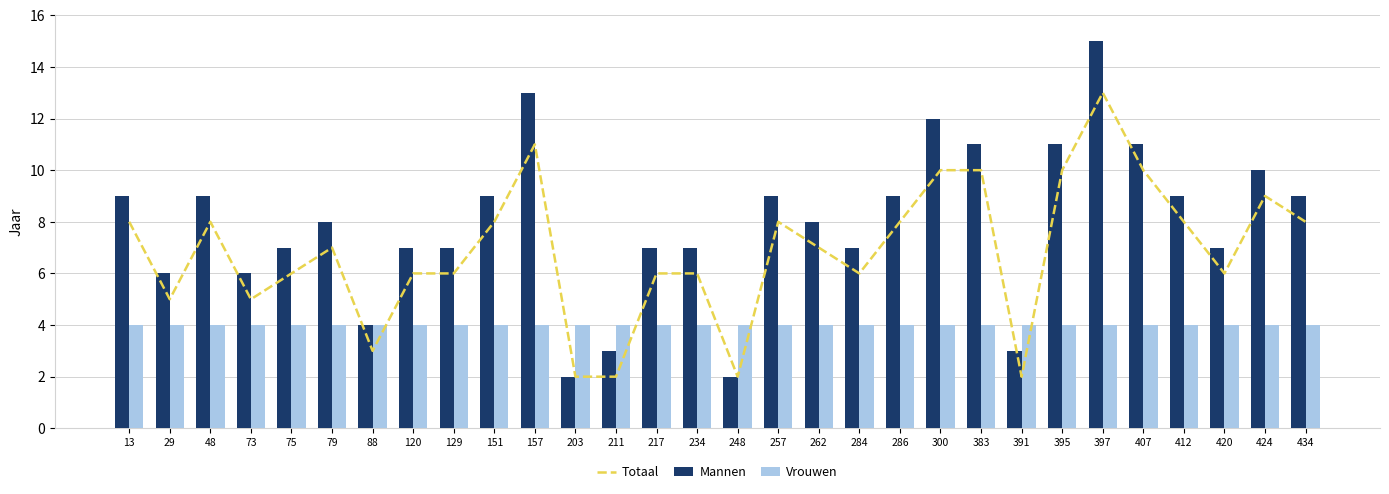

Reading left to right, what are all the values shown in this chart?

Totaal: 13=8	29=5	48=8	73=5	75=6	79=7	88=3	120=6	129=6	151=8	157=11	203=2	211=2	217=6	234=6	248=2	257=8	262=7	284=6	286=8	300=10	383=10	391=2	395=10	397=13	407=10	412=8	420=6	424=9	434=8
Mannen: 13=9	29=6	48=9	73=6	75=7	79=8	88=4	120=7	129=7	151=9	157=13	203=2	211=3	217=7	234=7	248=2	257=9	262=8	284=7	286=9	300=12	383=11	391=3	395=11	397=15	407=11	412=9	420=7	424=10	434=9
Vrouwen: 13=4	29=4	48=4	73=4	75=4	79=4	88=4	120=4	129=4	151=4	157=4	203=4	211=4	217=4	234=4	248=4	257=4	262=4	284=4	286=4	300=4	383=4	391=4	395=4	397=4	407=4	412=4	420=4	424=4	434=4